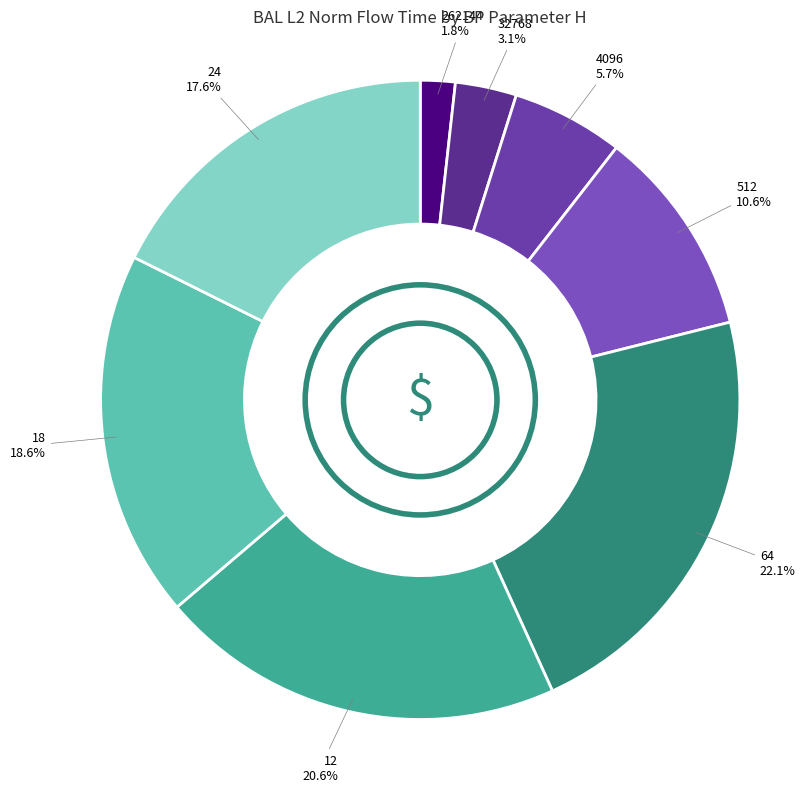

The 64 slice represents 22% of the pie. True or false?

True